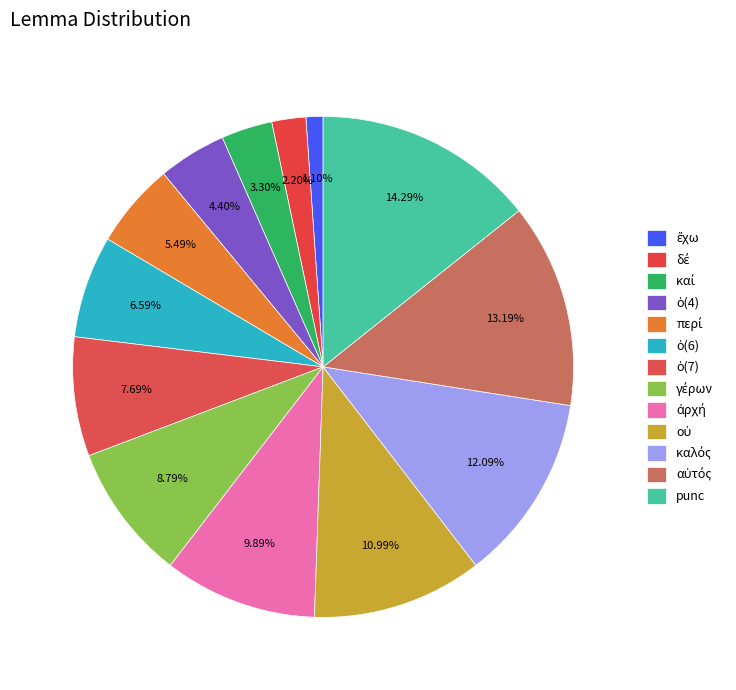

How many slices are in this pie chart?

13